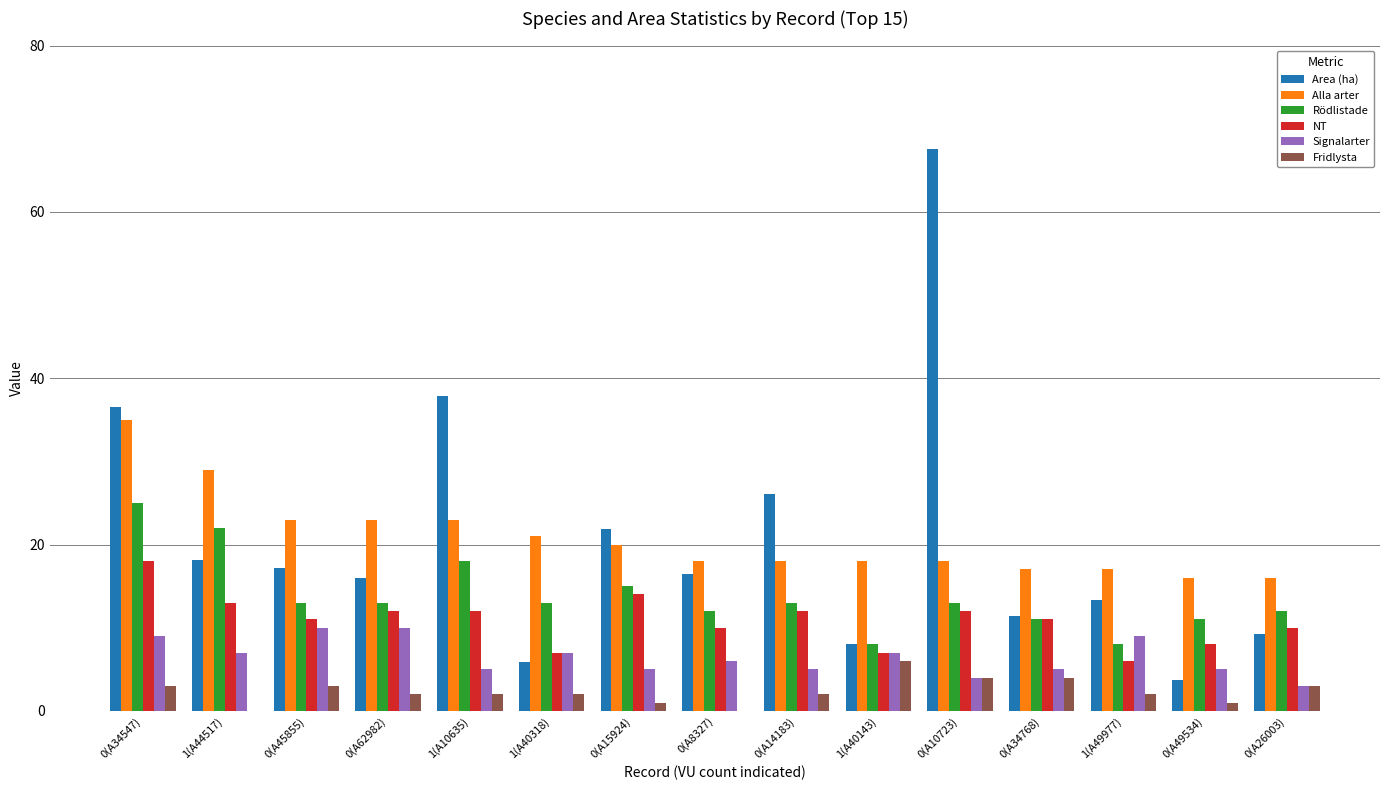

What is the maximum value shown in the chart?

67.5